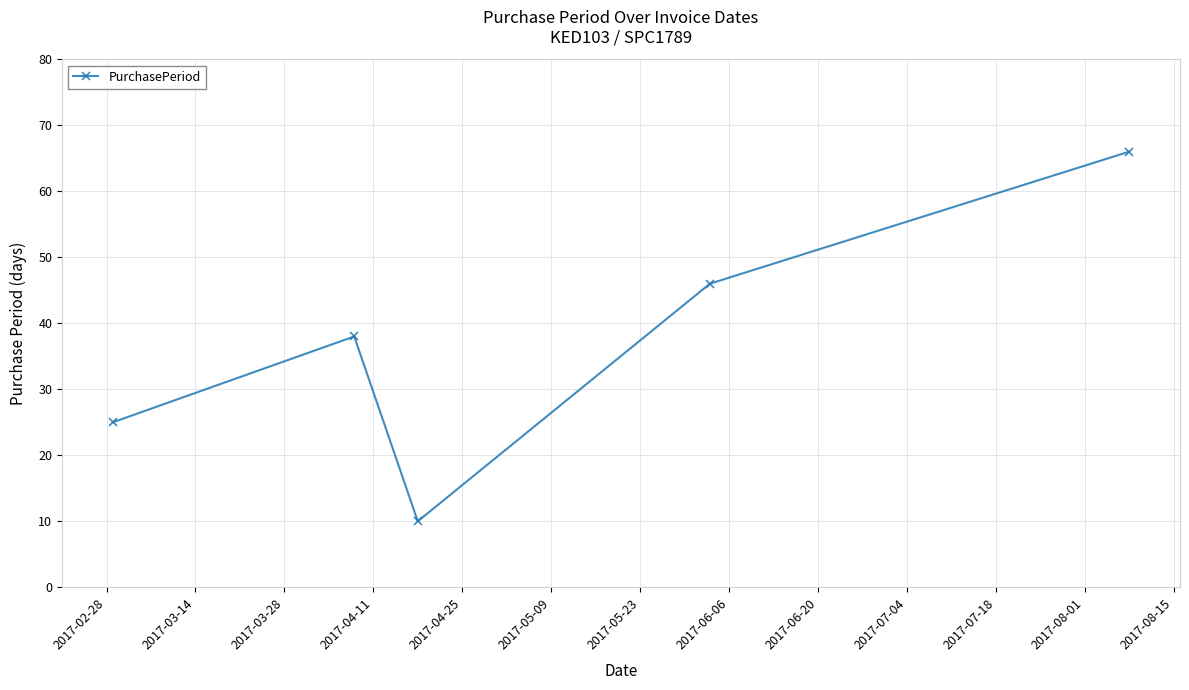

How many values are below 38?

2